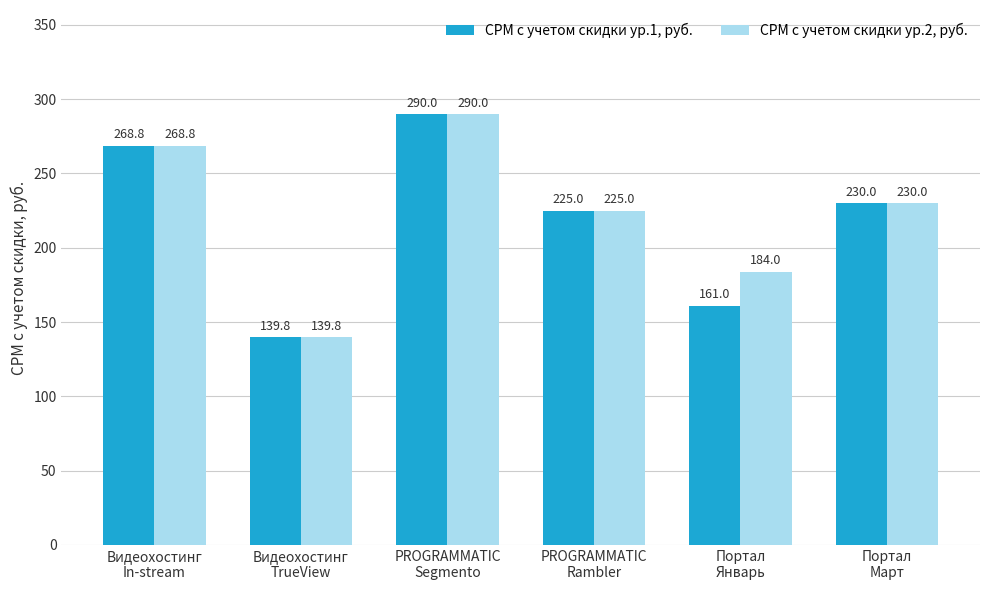

Rank the series by their average value, from highest to lowest.

CPM с учетом скидки ур.2, руб., CPM с учетом скидки ур.1, руб.